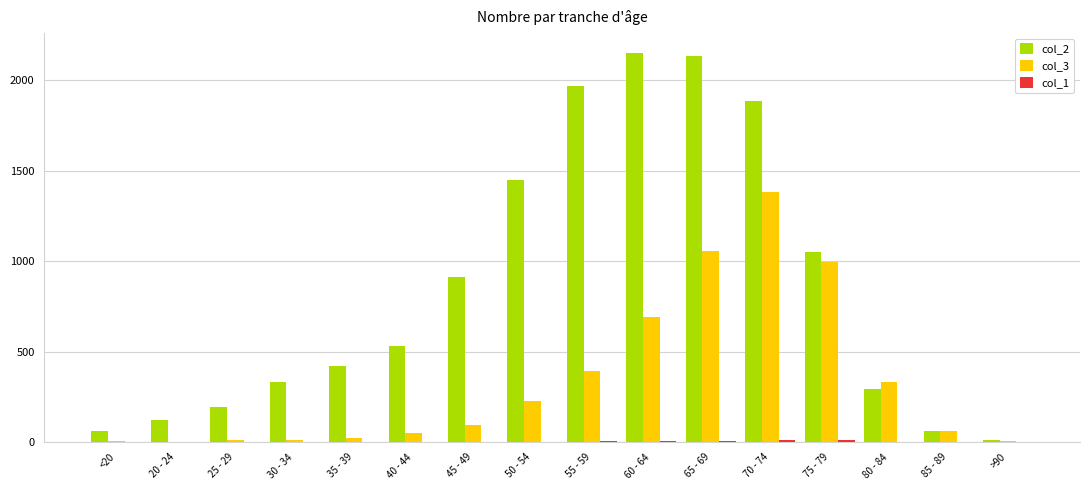

At which label is col_3 closest to 691?

60 - 64